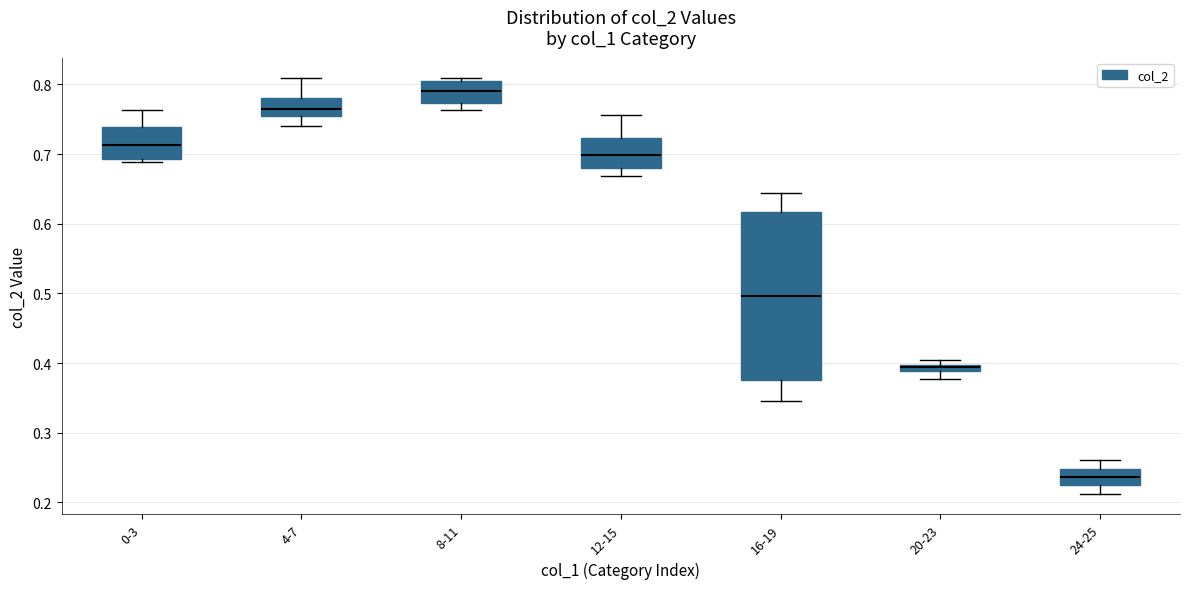

Where does the median line of the box for 0-3 sit on the y-axis? The values are not printed on the chart, so give them approximately, as read against the axis.

0.71